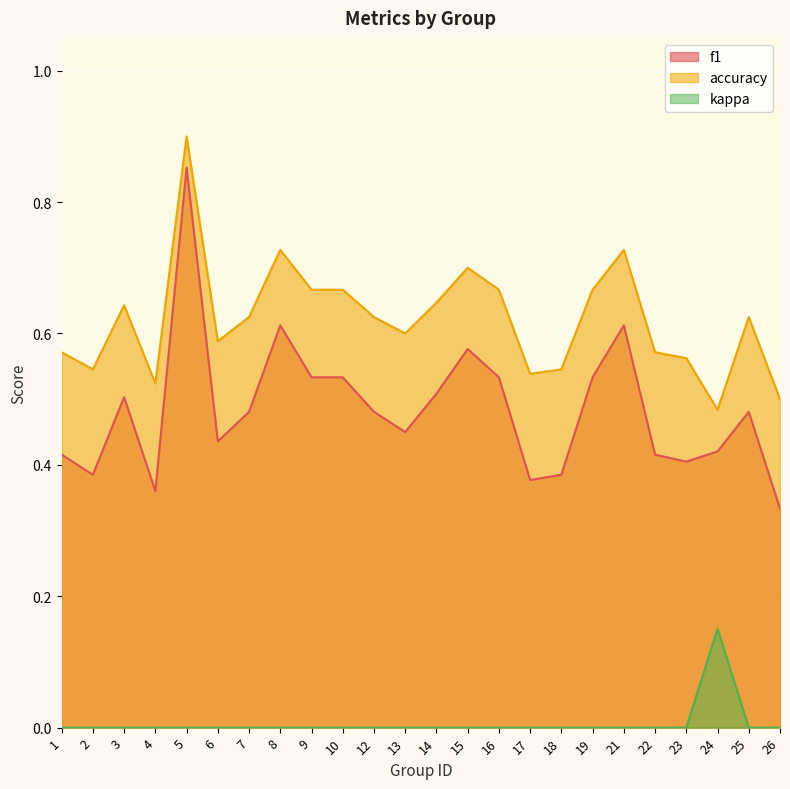

List the labels in order of f1 value, largest first.

5, 8, 21, 15, 9, 10, 16, 19, 14, 3, 7, 12, 25, 13, 6, 24, 1, 22, 23, 2, 18, 17, 4, 26